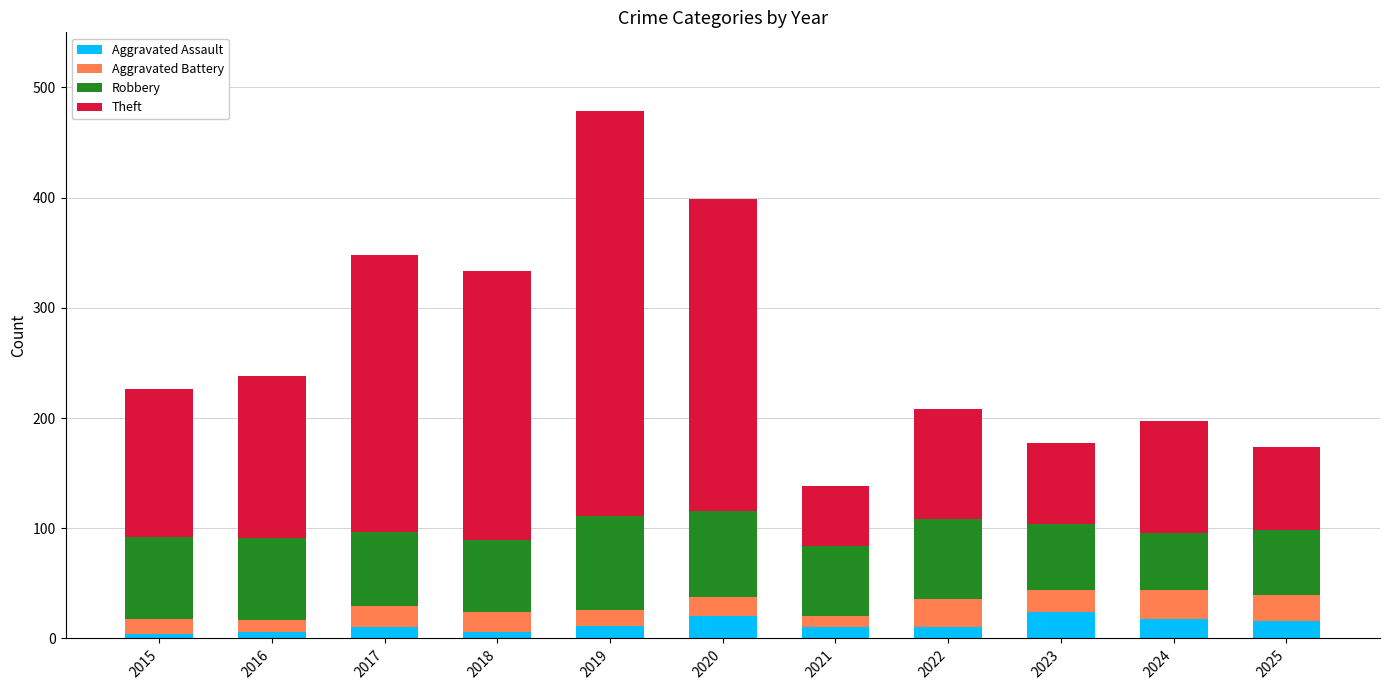

At which category is the sum across all series the highest?

2019